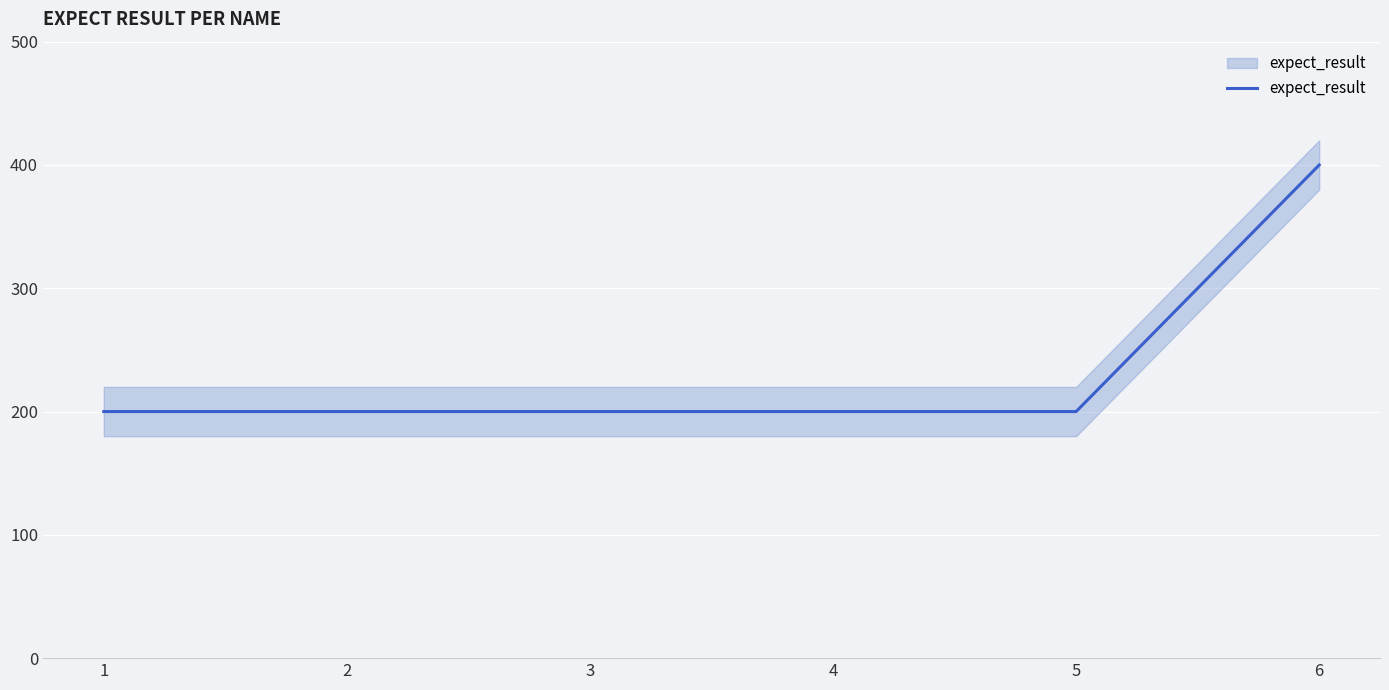

What is the sum of the values at 2 and 5?

400